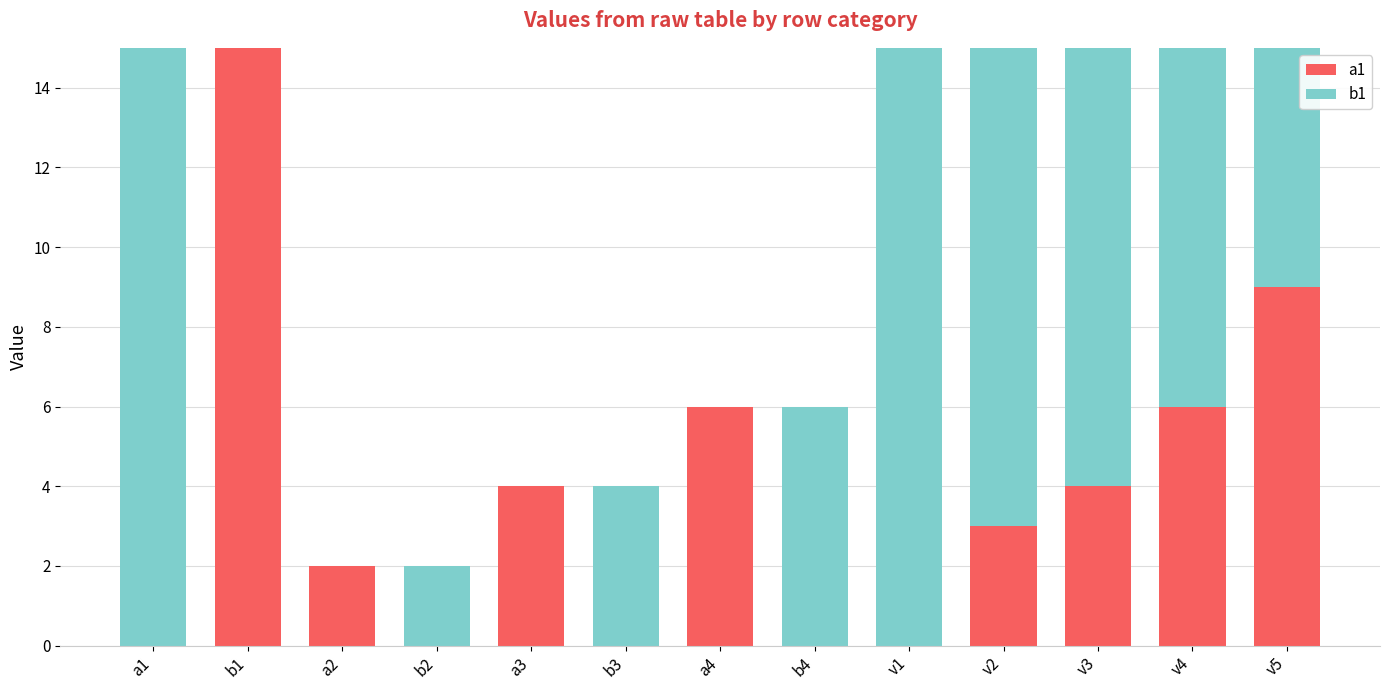

What is the total value across all series at a1?

15